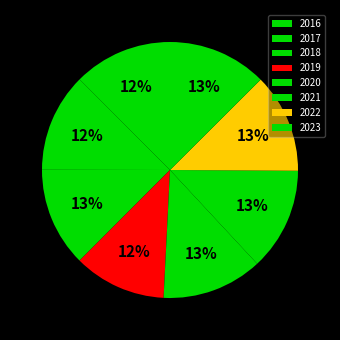

True or false: 2021 accounts for 24% of the total.

False